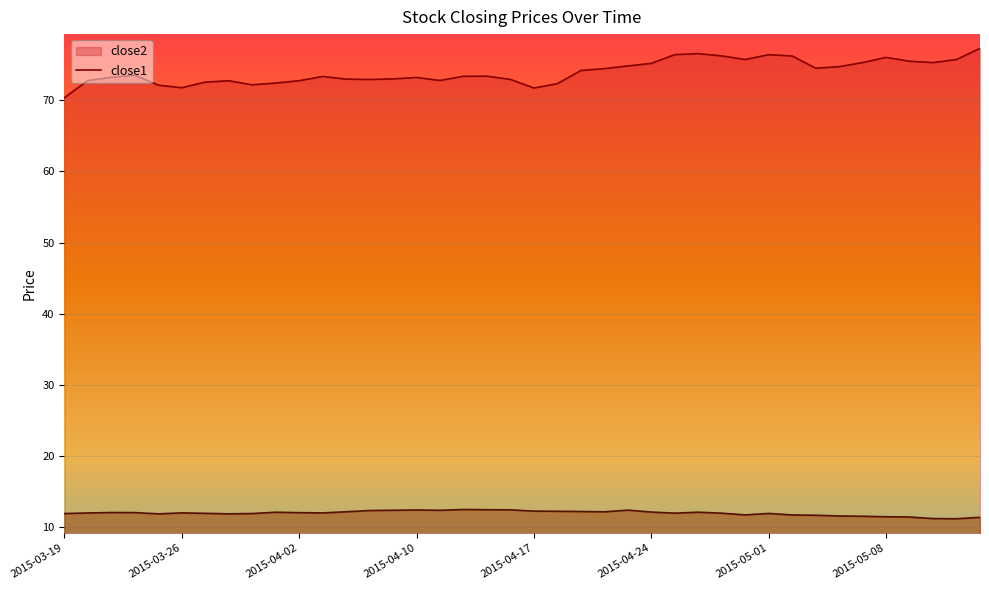

The value of close2 at 2015-05-05 is 52.1. True or false?

False